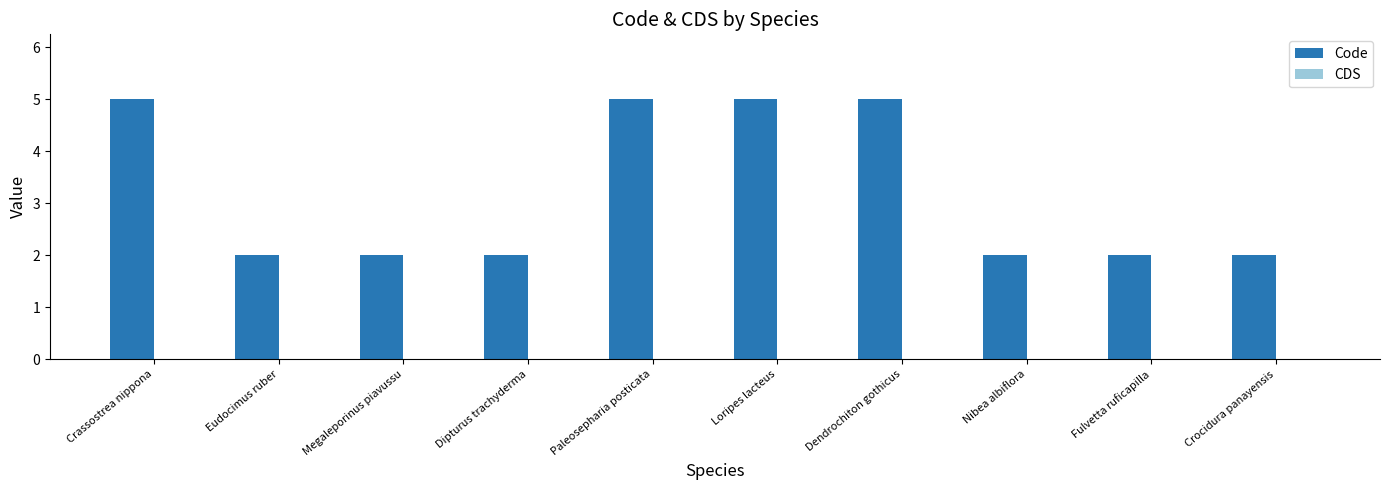

What is the difference between the values at Paleosepharia posticata and Dipturus trachyderma?

3